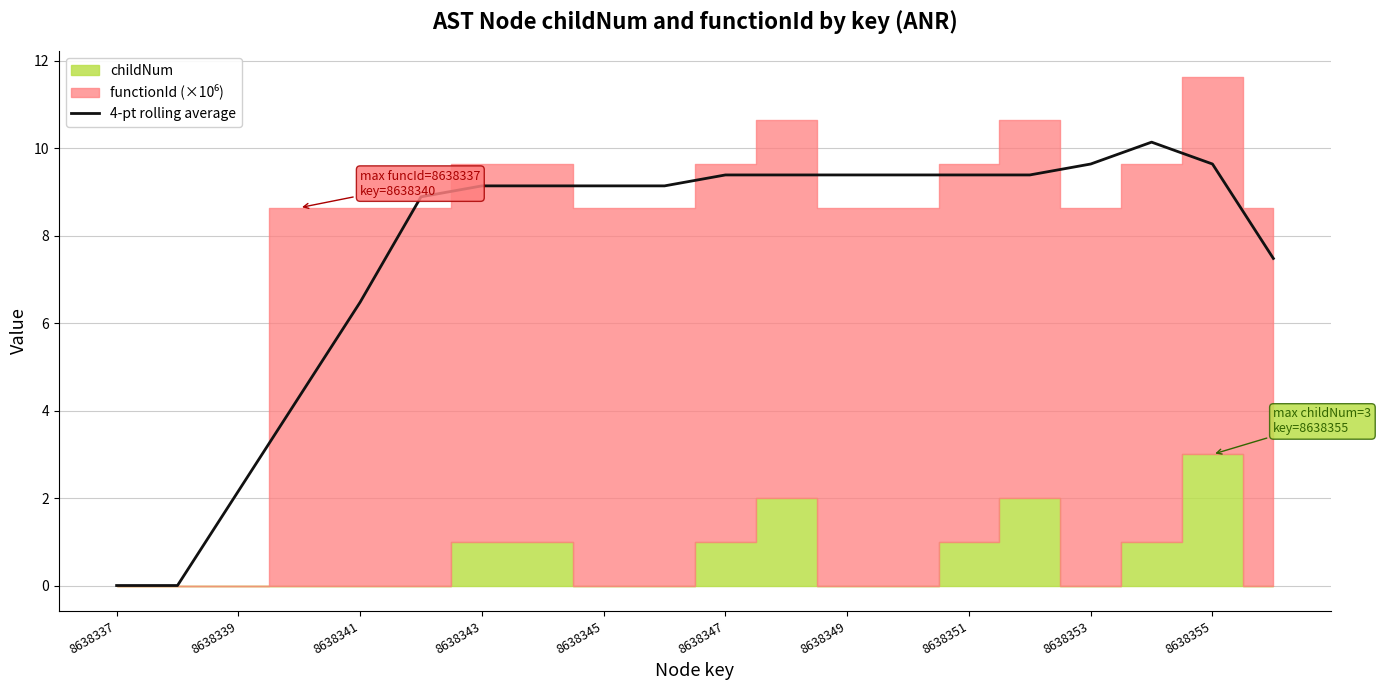

What is the sum of all values?

151.6